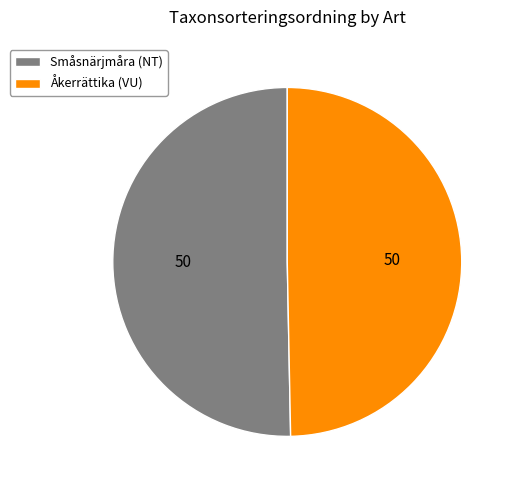

How many slices are in this pie chart?

2